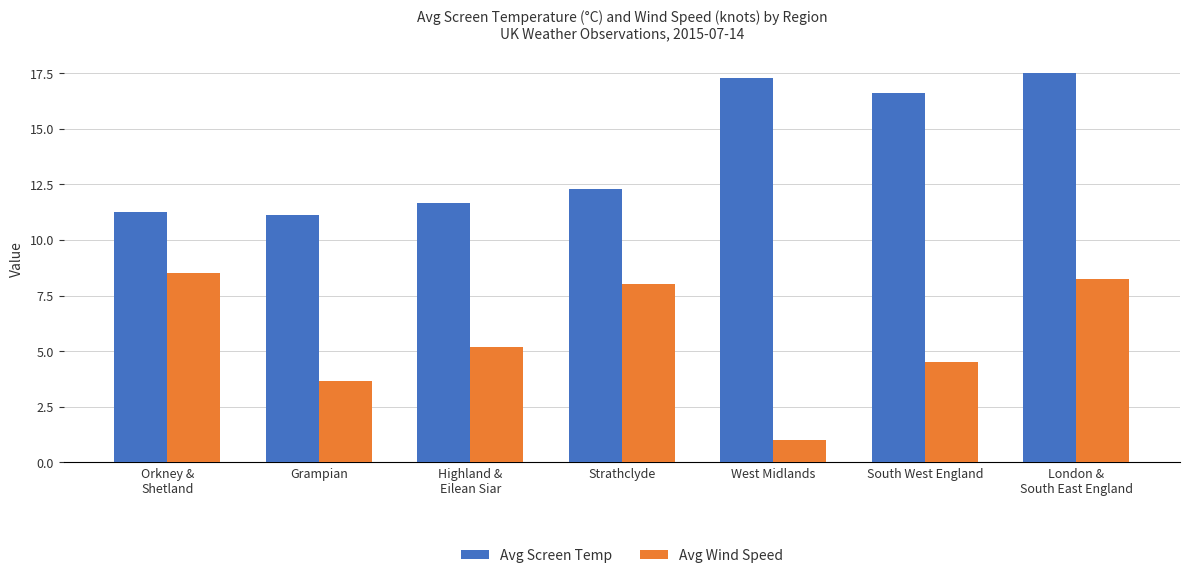

At London &
South East England, list the series in order from largest to smallest.

Avg Screen Temp, Avg Wind Speed